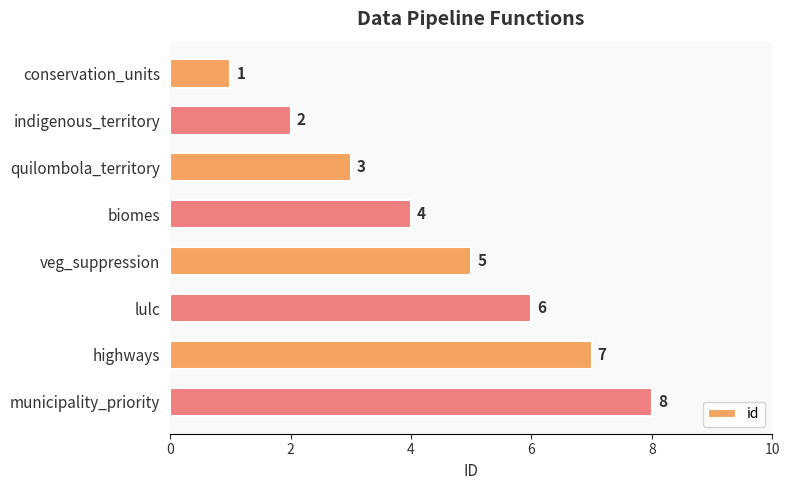

The chart shows a value of 1 at indigenous_territory. True or false?

False